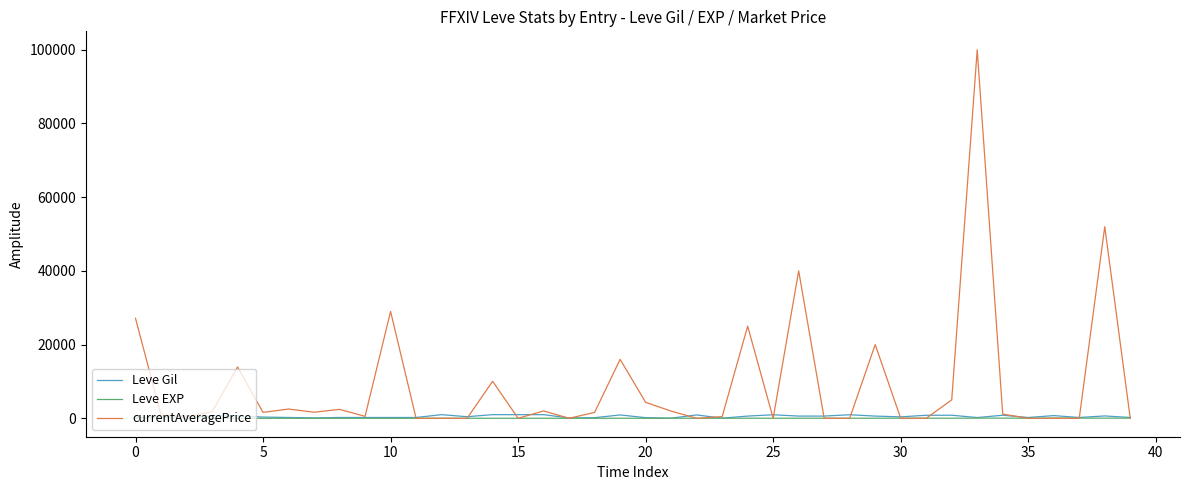

Which series has the largest total across all categories?

currentAveragePrice